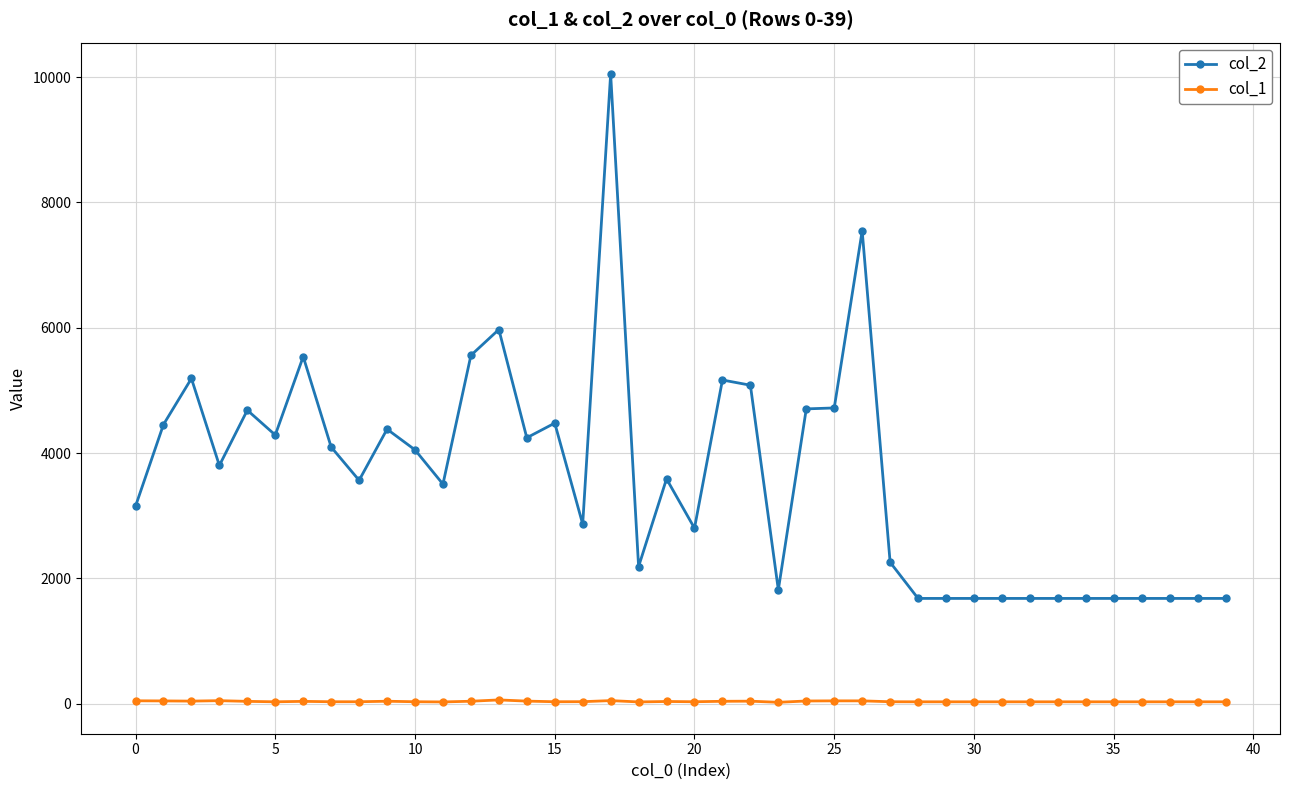

Which series has the largest range (max minus min)?

col_2